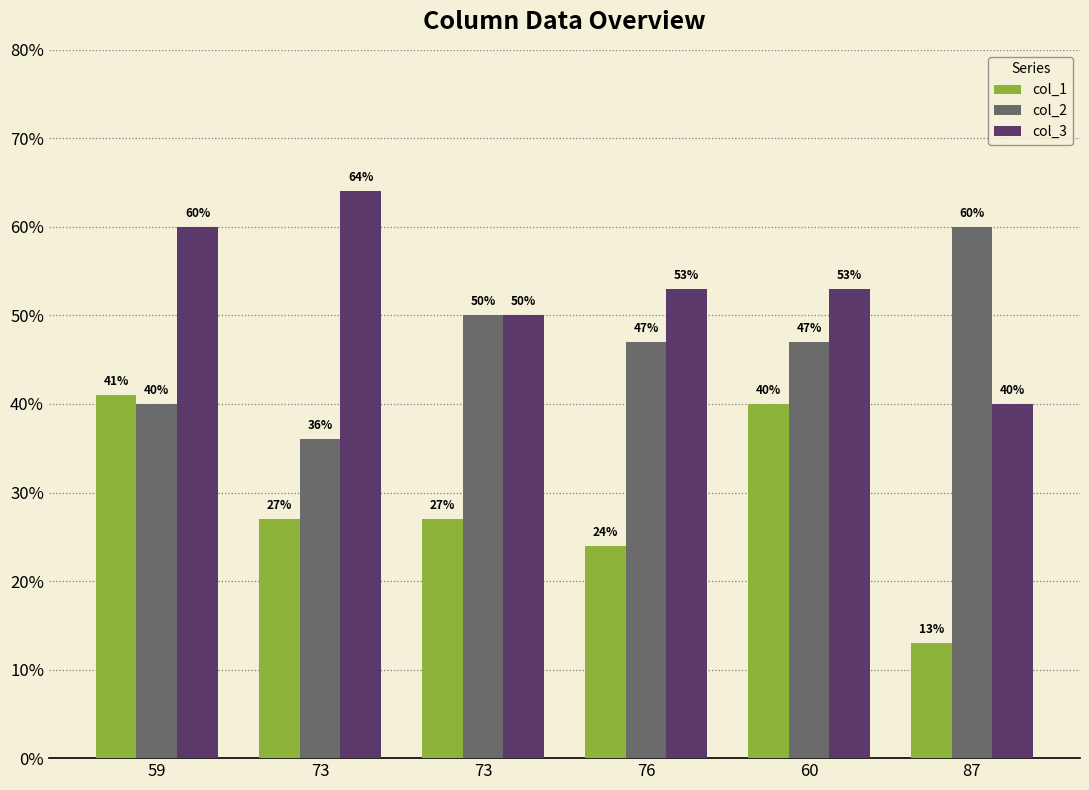

Are the bars horizontal?

No